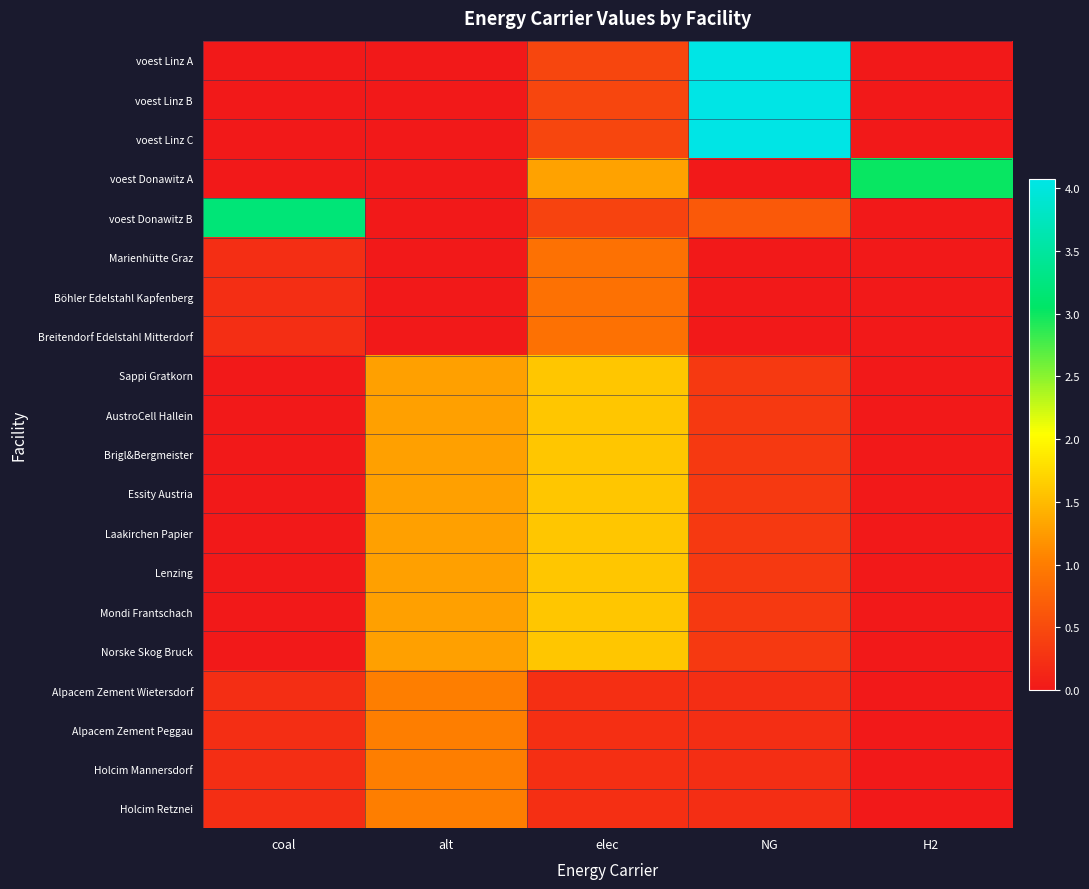

Rank the series at H2 from lowest to highest value.

voest Linz A, voest Linz B, voest Linz C, voest Donawitz B, Marienhütte Graz, Böhler Edelstahl Kapfenberg, Breitendorf Edelstahl Mitterdorf, Sappi Gratkorn, AustroCell Hallein, Brigl&Bergmeister, Essity Austria, Laakirchen Papier, Lenzing, Mondi Frantschach, Norske Skog Bruck, Alpacem Zement Wietersdorf, Alpacem Zement Peggau, Holcim Mannersdorf, Holcim Retznei, voest Donawitz A